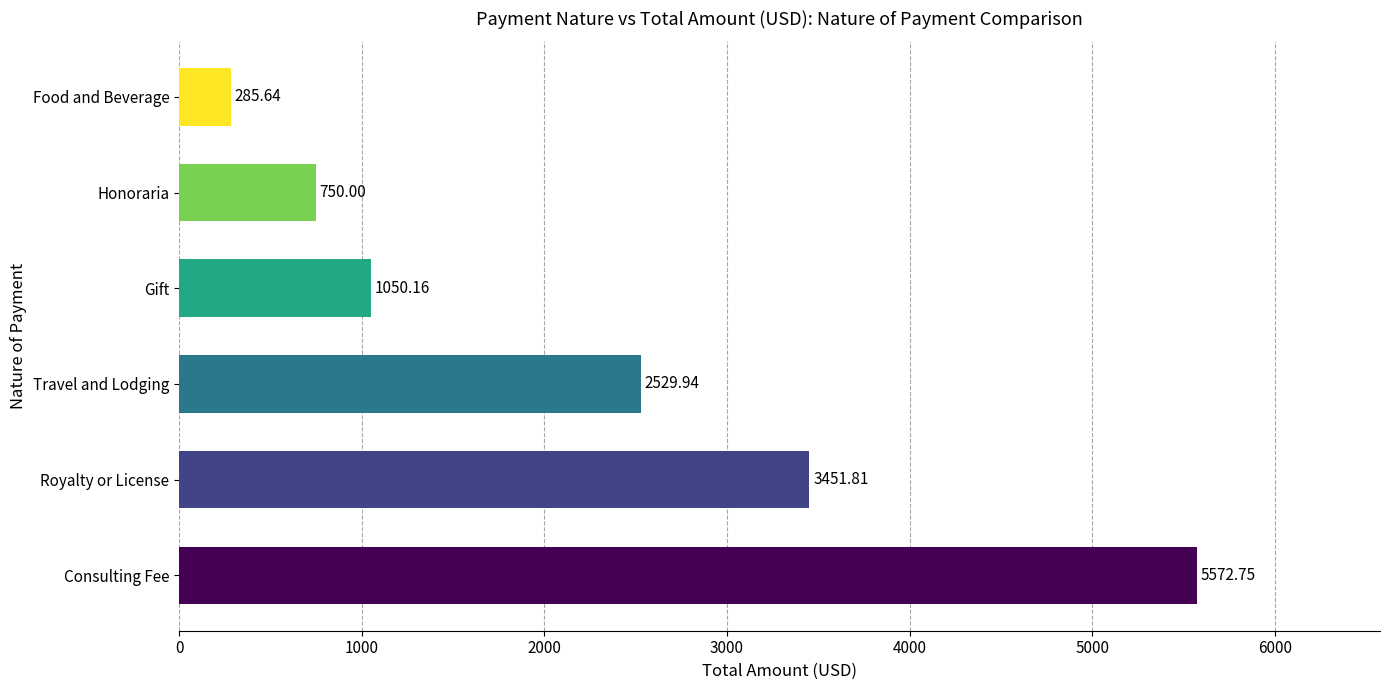

What is the ratio of the value at Travel and Lodging to the value at Food and Beverage?

8.9